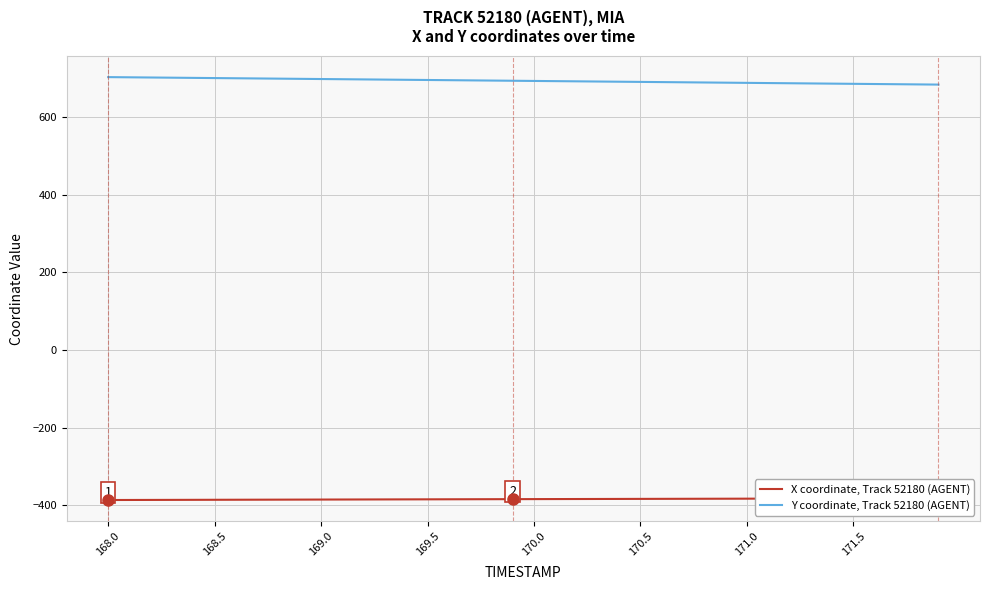

The Y coordinate, Track 52180 (AGENT) series shows 691.7 at 170.5. True or false?

True